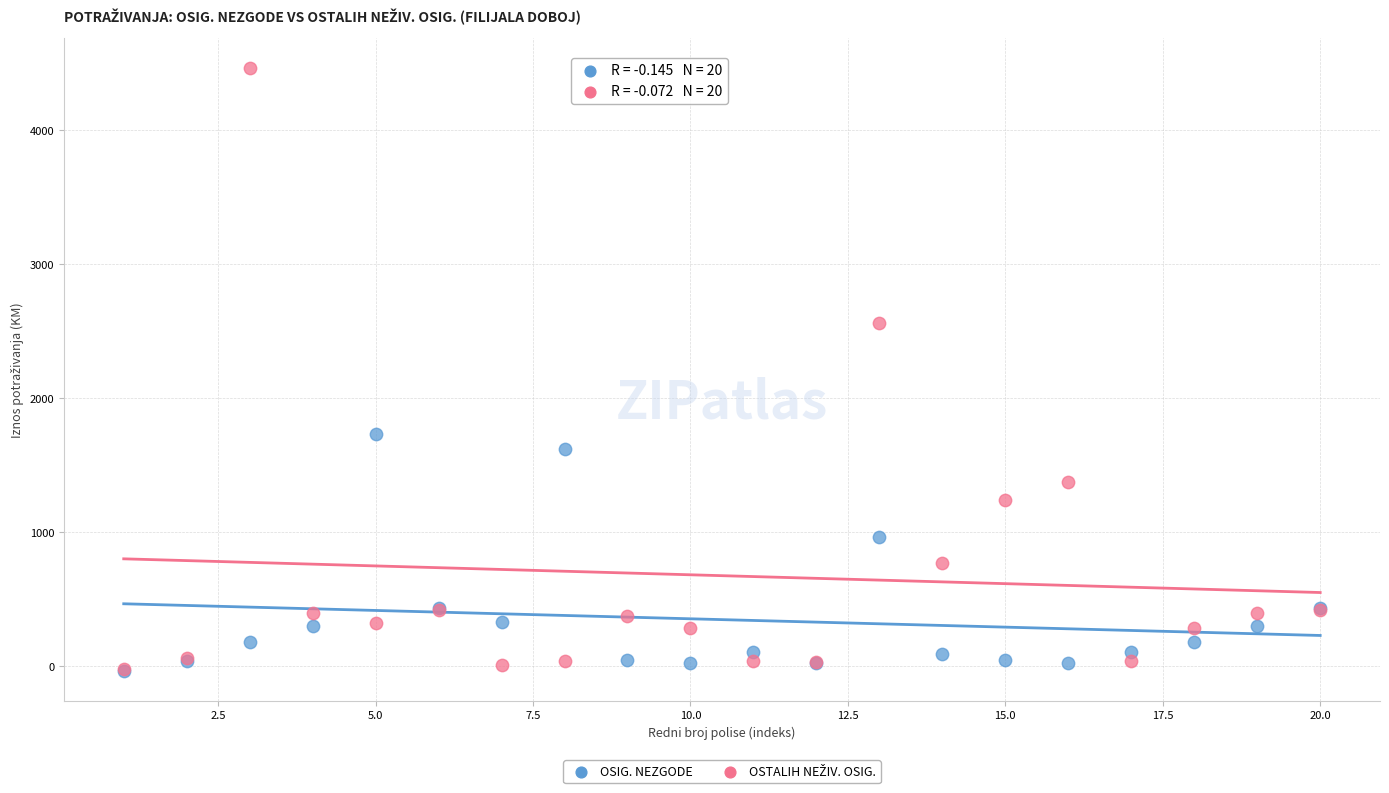

Across all series, what Y value is closest to 2214?

2560.0